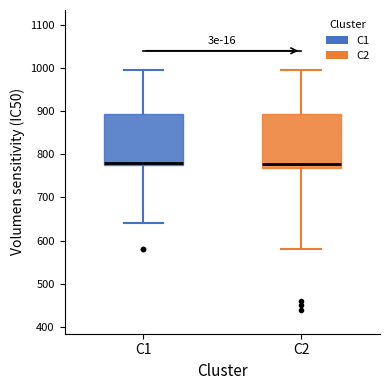

Reading left to right, read every box against the y-axis: the position of its median line, the range the box covers, and the ends of its whiskers. The values are not printed on the chart, so give them approximately, as read against the axis.

C1: median 780, box 770 to 890, whiskers 640 to 1000
C2: median 780, box 770 to 890, whiskers 580 to 1000